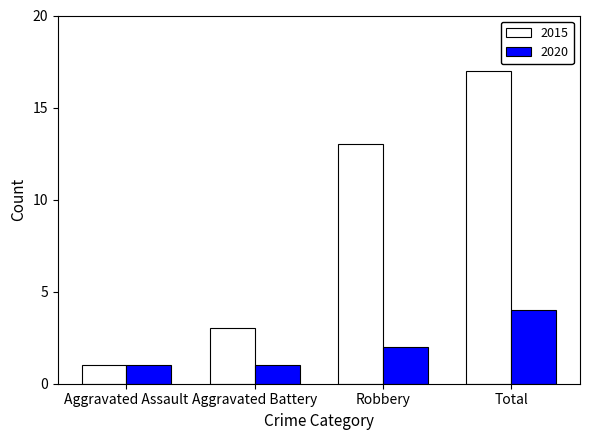

How many 2015 values are between 3 and 17?

3